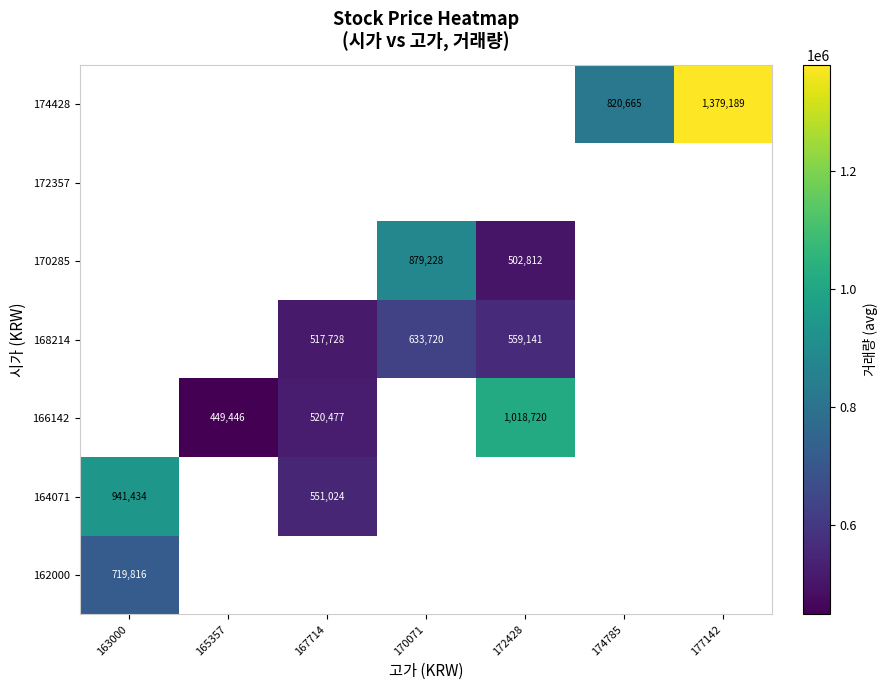

Between 172428 and 163000, which is larger?

163000